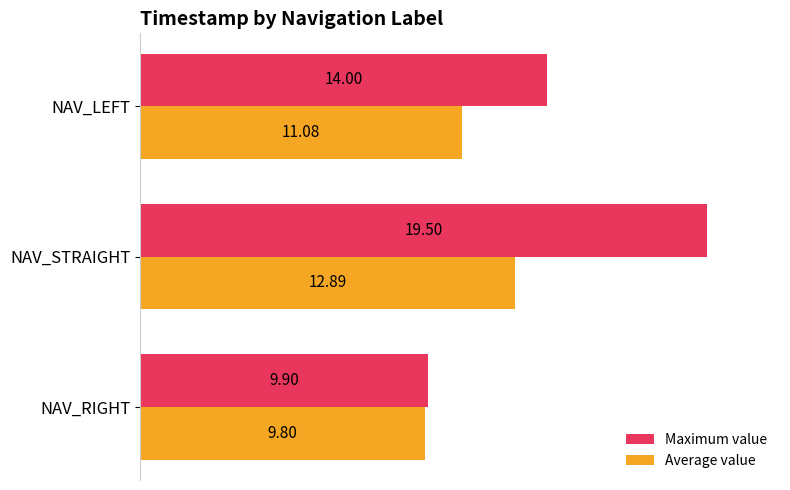

Which category has the highest value across all series?

NAV_STRAIGHT